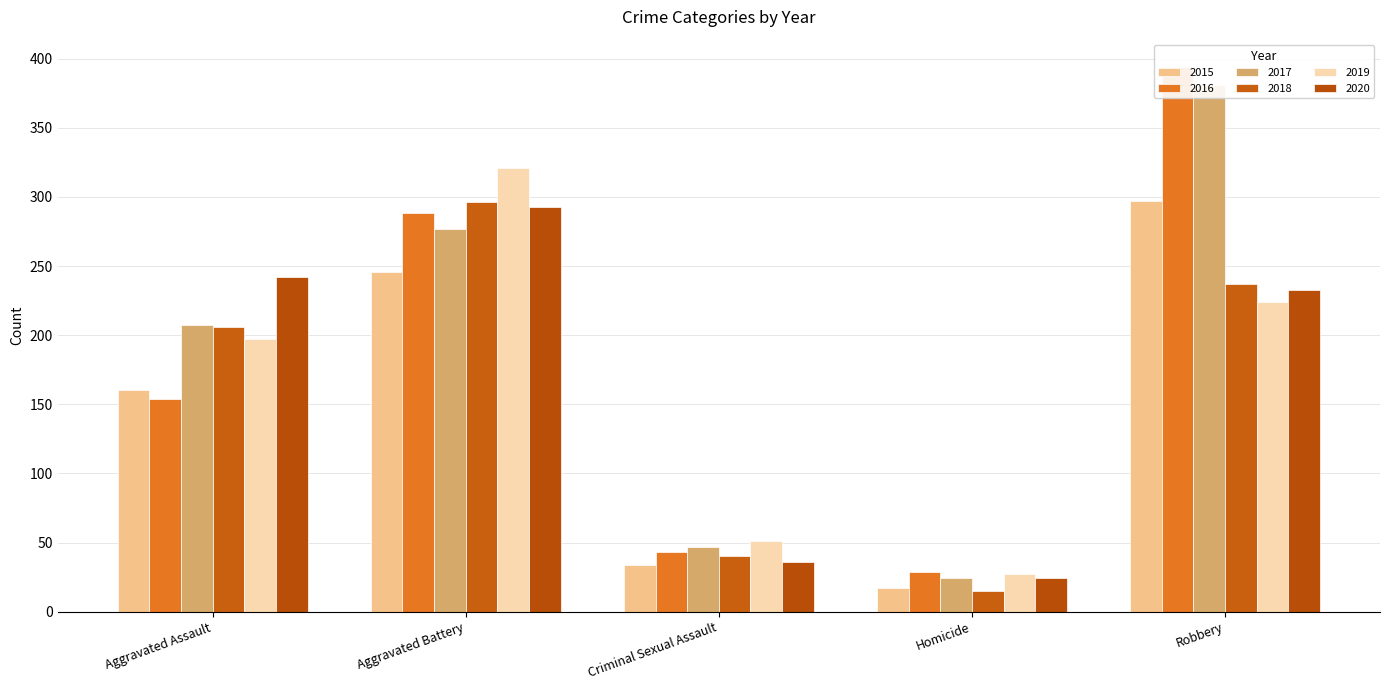

What is the label of the 3rd bar from the left?

Criminal Sexual Assault